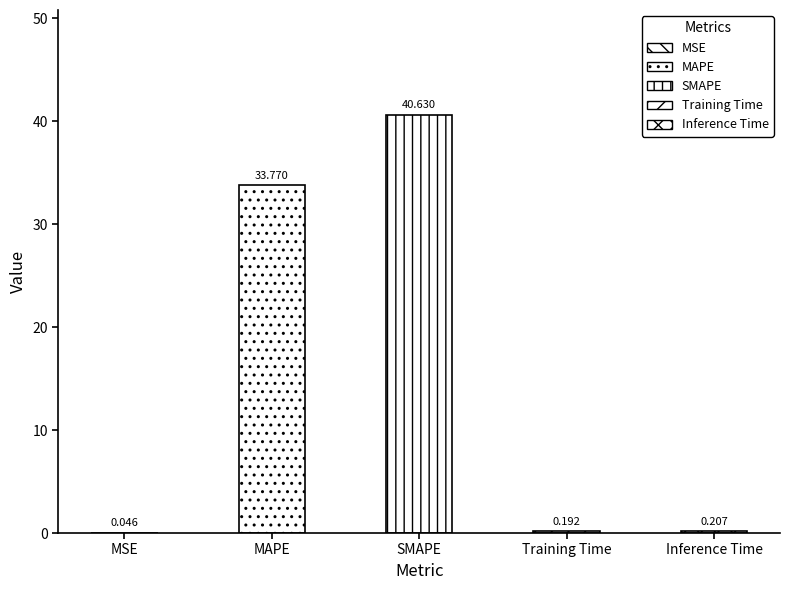

Rank the categories by value from highest to lowest.

SMAPE, MAPE, Inference Time, Training Time, MSE